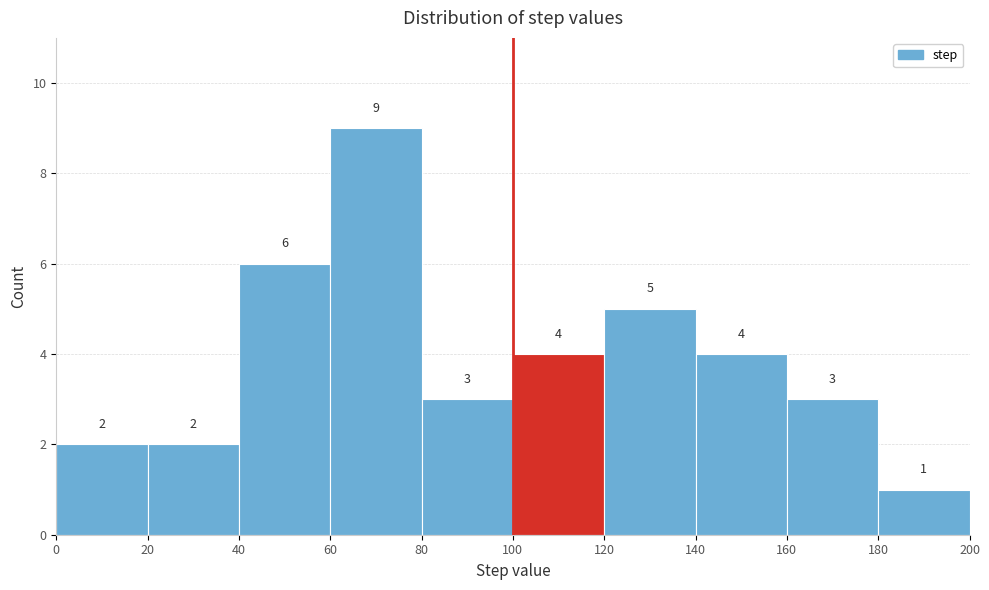

Over which range of the x-axis is the bar tallest?

60 to 80